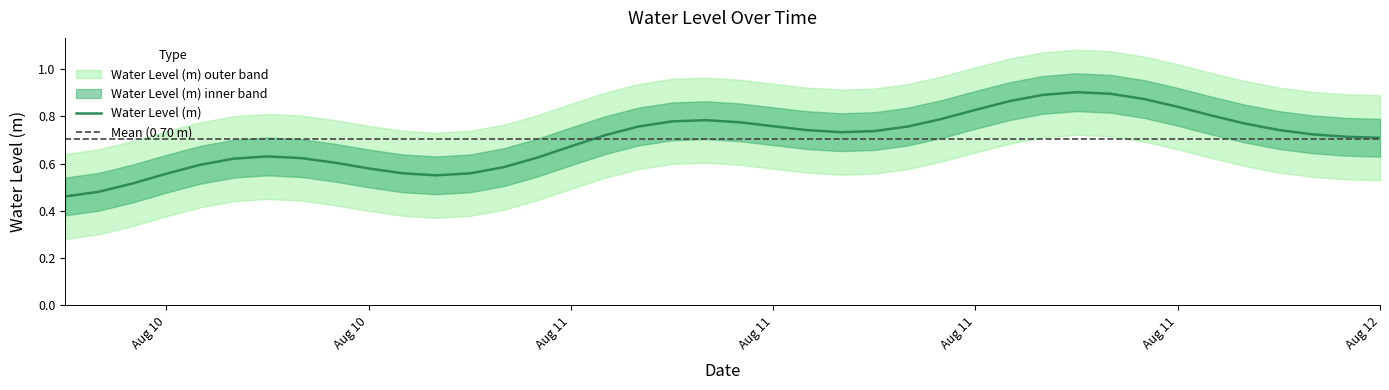

How many lines are shown in the chart?

1